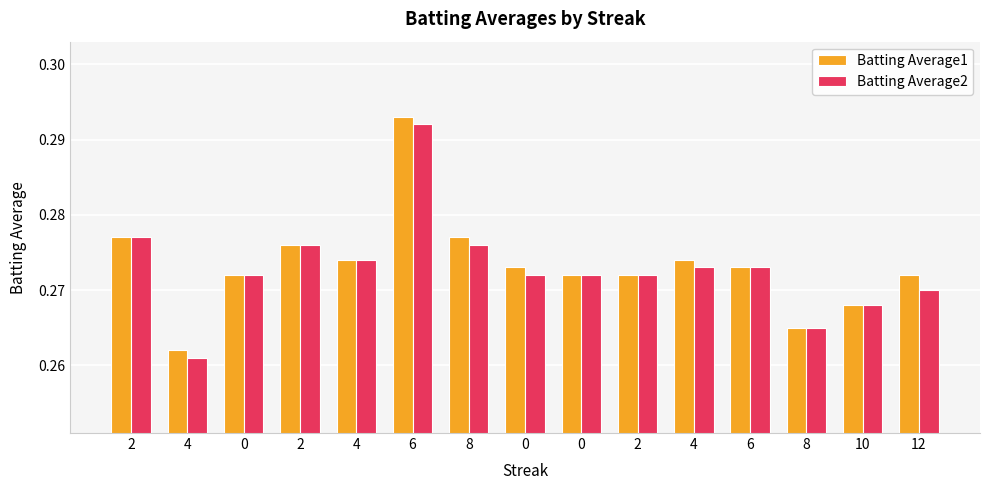

Which series has the widest spread of values?

Batting Average1